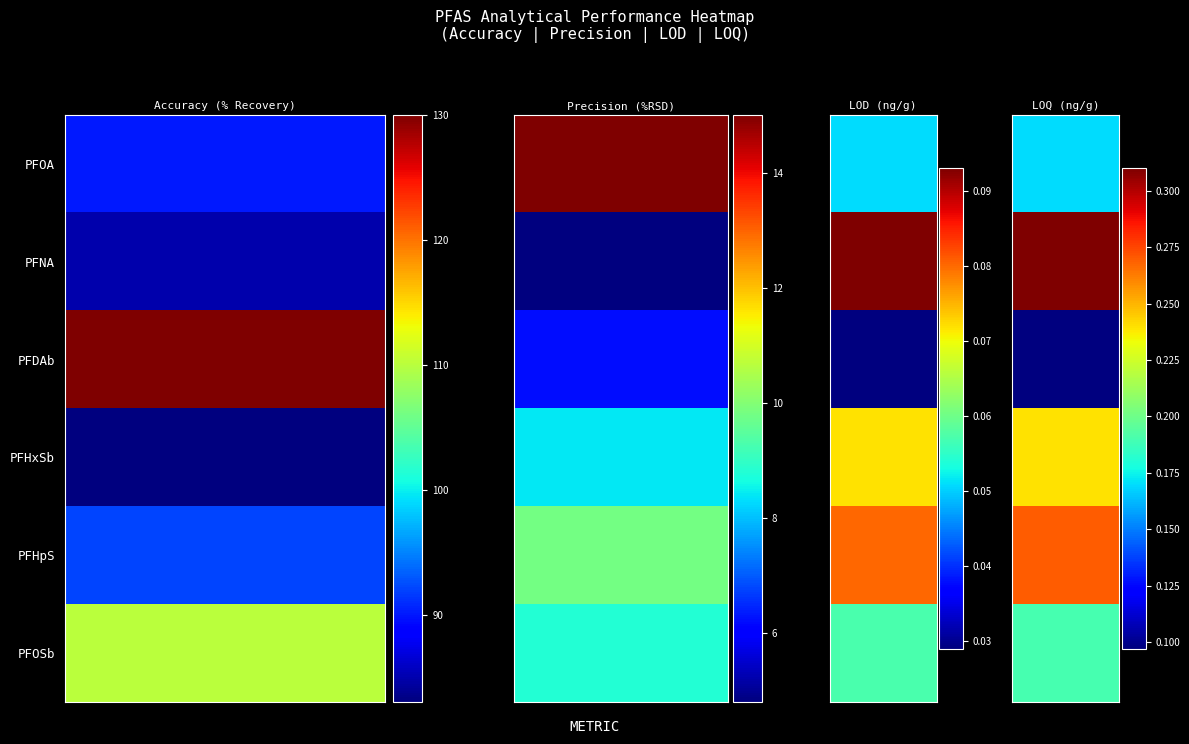

Reading left to right, transcribe all the data shown in this chart.

PFOA: Accuracy (% Recovery)=90.0	Precision (%RSD)=15.0	LOD (ng/g)=0.1	LOQ (ng/g)=0.2
PFNA: Accuracy (% Recovery)=85.0	Precision (%RSD)=4.8	LOD (ng/g)=0.1	LOQ (ng/g)=0.3
PFDAb: Accuracy (% Recovery)=130.0	Precision (%RSD)=6.2	LOD (ng/g)=0.0	LOQ (ng/g)=0.1
PFHxSb: Accuracy (% Recovery)=83.0	Precision (%RSD)=8.4	LOD (ng/g)=0.1	LOQ (ng/g)=0.2
PFHpS: Accuracy (% Recovery)=92.0	Precision (%RSD)=9.8	LOD (ng/g)=0.1	LOQ (ng/g)=0.3
PFOSb: Accuracy (% Recovery)=110.0	Precision (%RSD)=8.8	LOD (ng/g)=0.1	LOQ (ng/g)=0.2